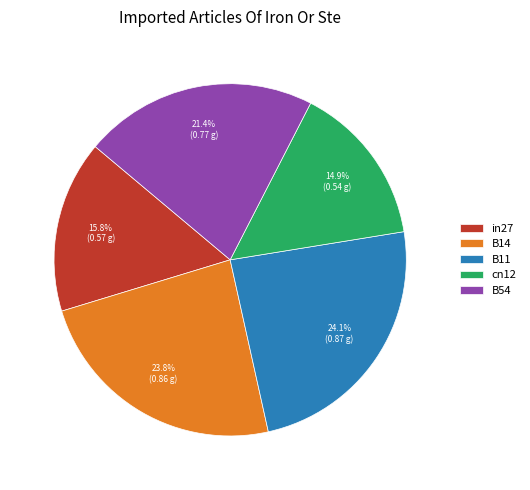

To the nearest percent, what is the difference between the largest and smallest slice percentages?

9%